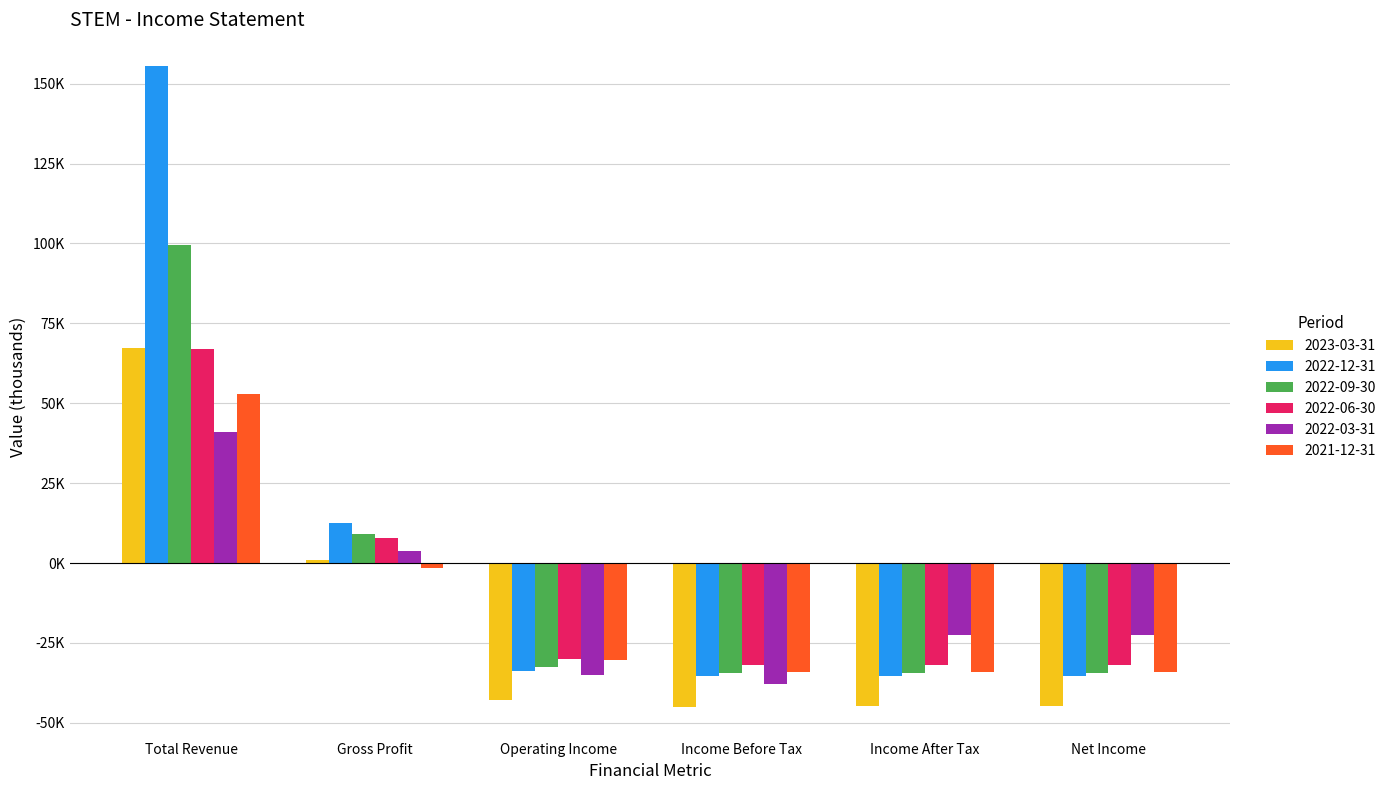

Reading right to left, list all the values displayed in this chart.

2023-03-31: -44800	-44800	-44900	-42700	1000	67400
2022-12-31: -35300	-35300	-35200	-33800	12500	155400
2022-09-30: -34300	-34300	-34300	-32600	9100	99500
2022-06-30: -32000	-32000	-32000	-29900	7700	66900
2022-03-31: -22500	-22500	-37700	-34900	3700	41100
2021-12-31: -34100	-34100	-34100	-30200	-1600	52800